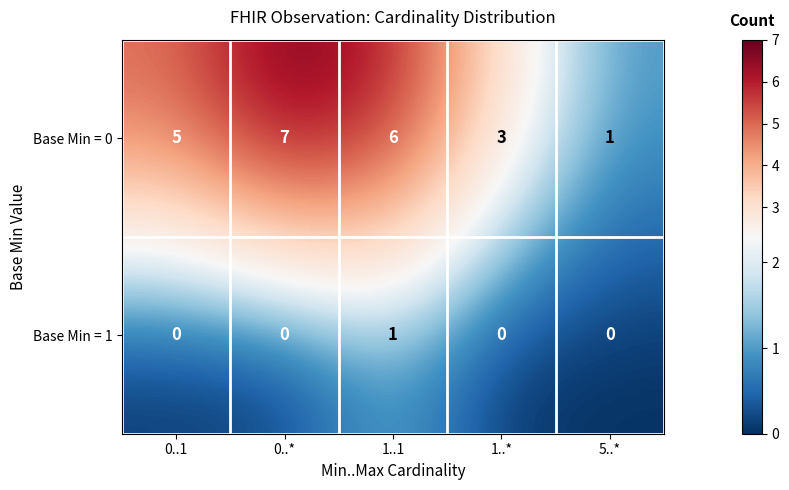

Reading left to right, what are all the values shown in this chart?

Base Min = 0: 5	7	6	3	1
Base Min = 1: 0	0	1	0	0